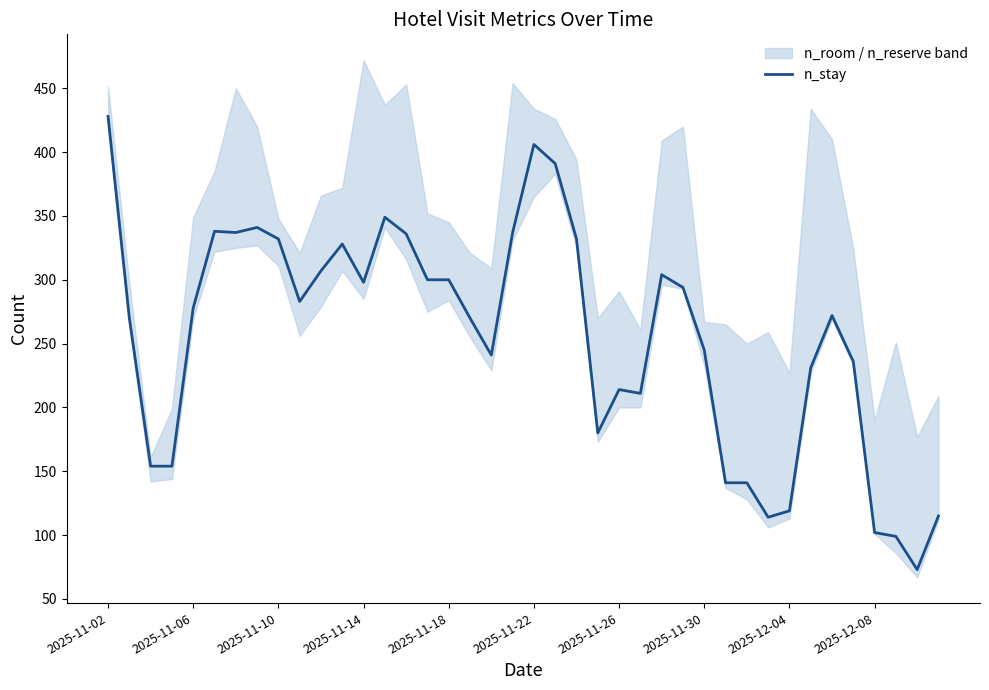

What is the maximum value shown in the chart?

428